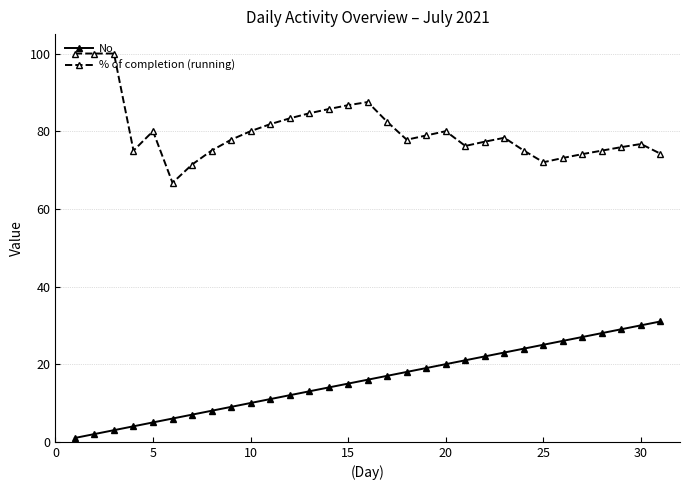

List the series in order of their overall mean, highest first.

% of completion (running), No